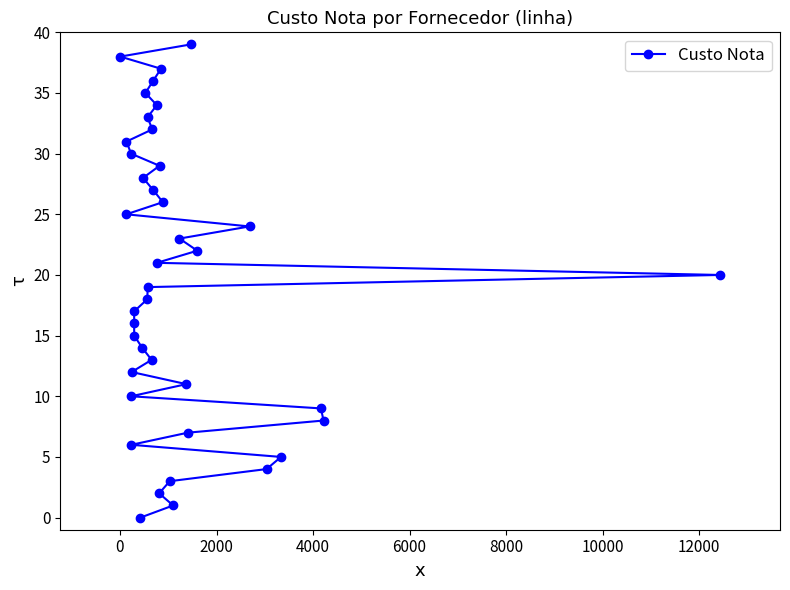

Is this an area chart (filled region under the line)?

No